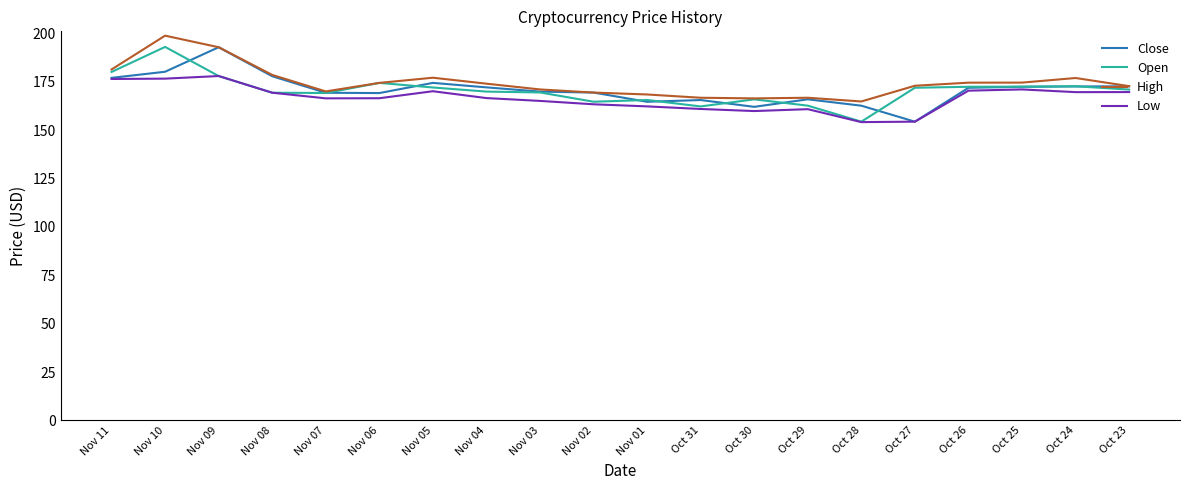

Where is the first local maximum for Close?

Nov 09